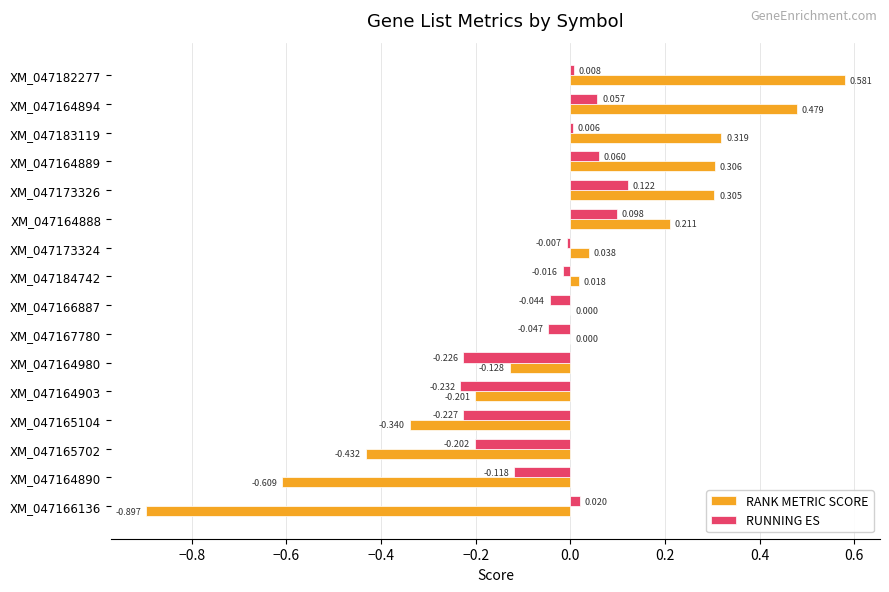

How many data points in RUNNING ES are above 0?

7